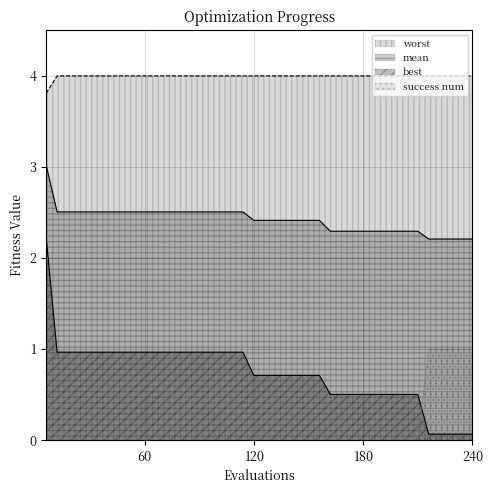

What is the total value across all series at 240?

7.3